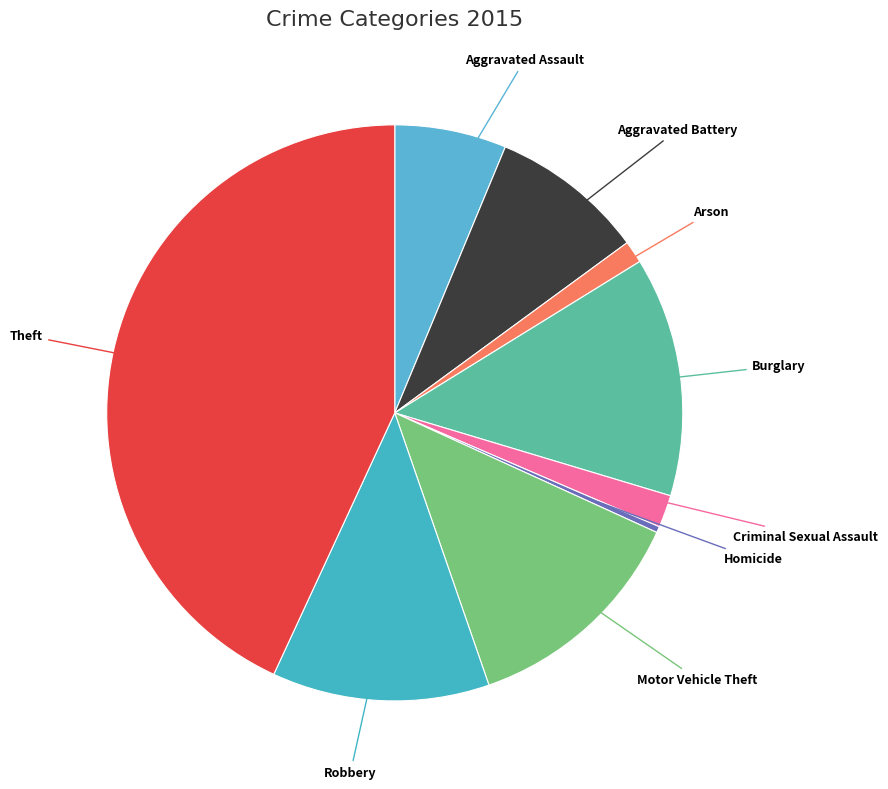

Count the number of slices in the pie.

9